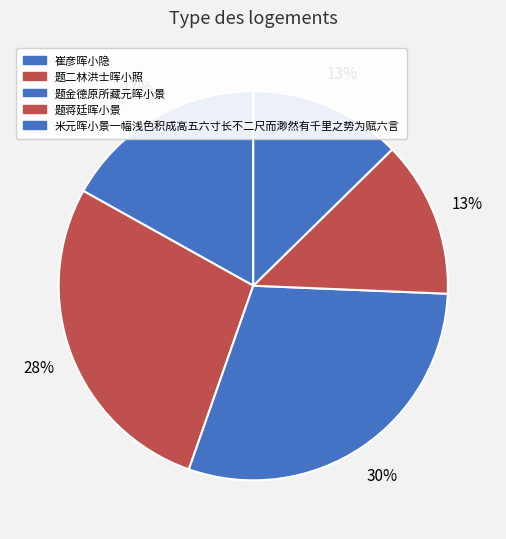

How many slices are in this pie chart?

5